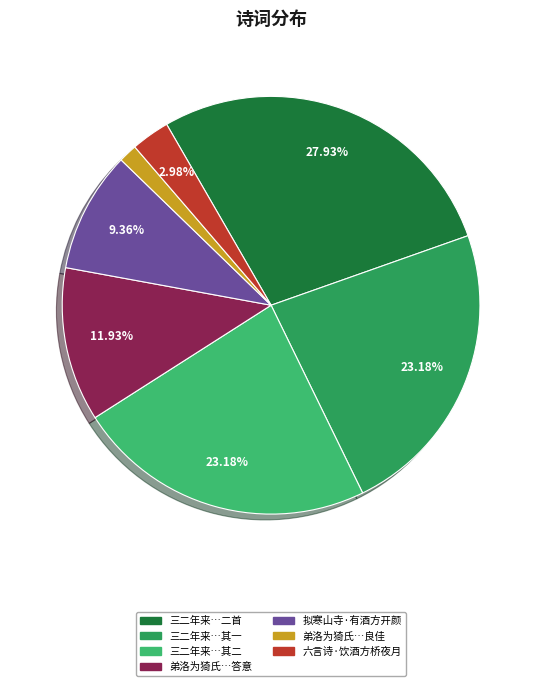

Approximately how many times larger is the value at 弟洛为猗氏…答意 compared to 六言诗·饮酒方桥夜月?

4.0